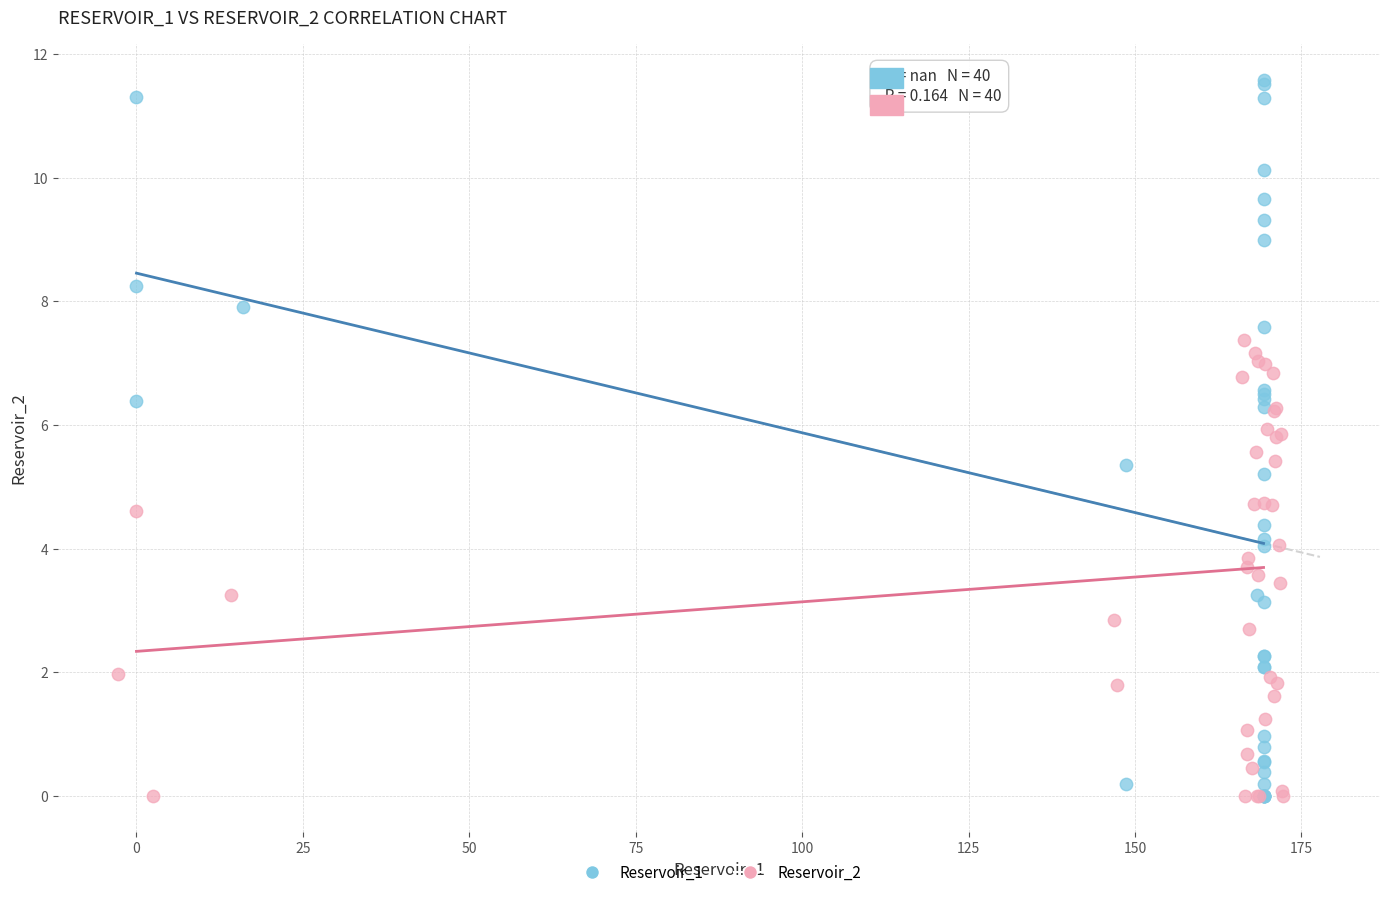

Which series reaches the maximum Y coordinate?

Reservoir_1